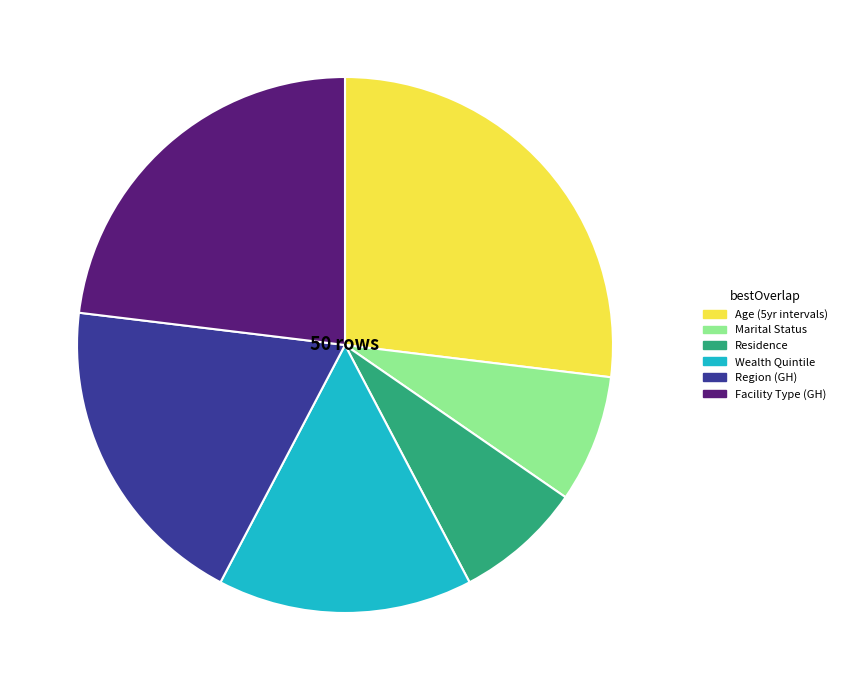

Is there a majority slice in this chart?

No